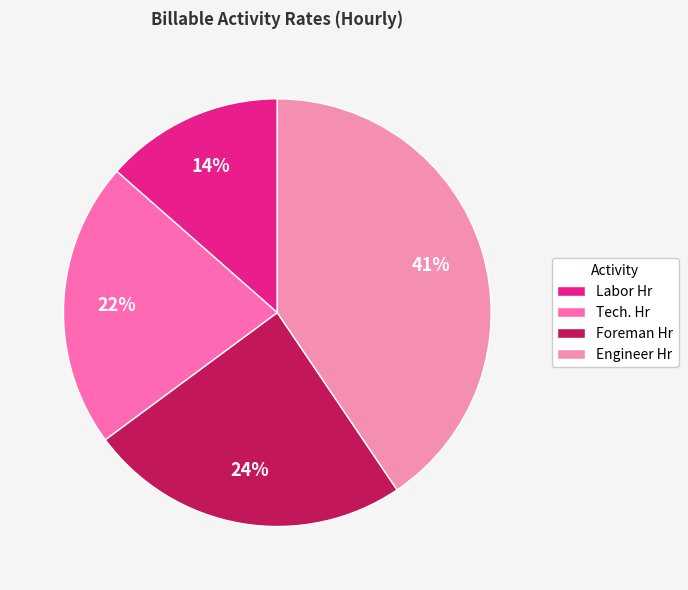

Which category has the biggest portion of the pie?

Engineer Hr